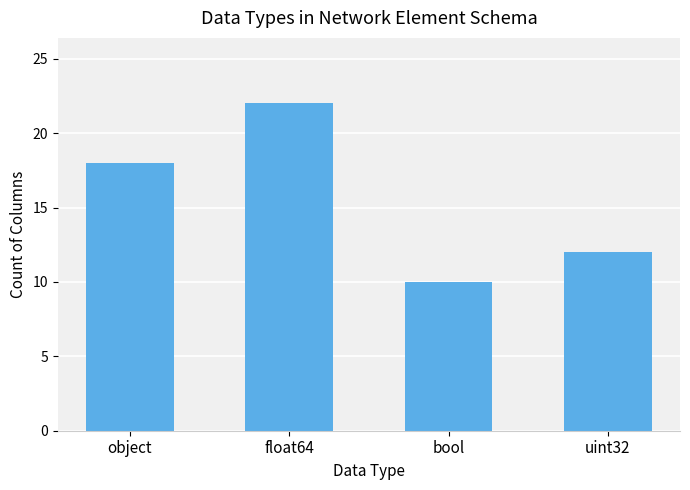

List the labels in order of value, largest first.

float64, object, uint32, bool